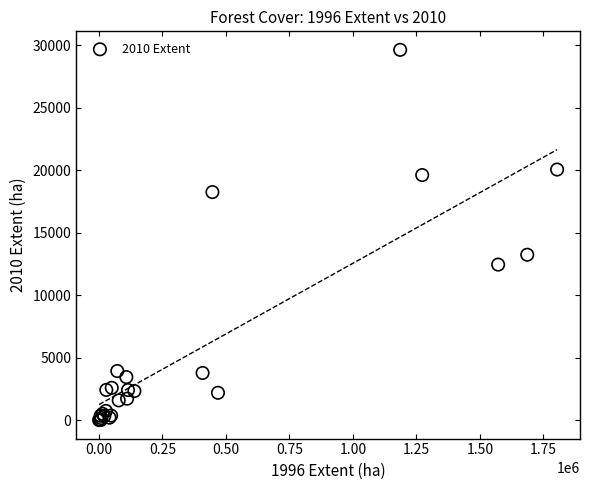

What Y value in the scatter plot is closest to 14824?

13242